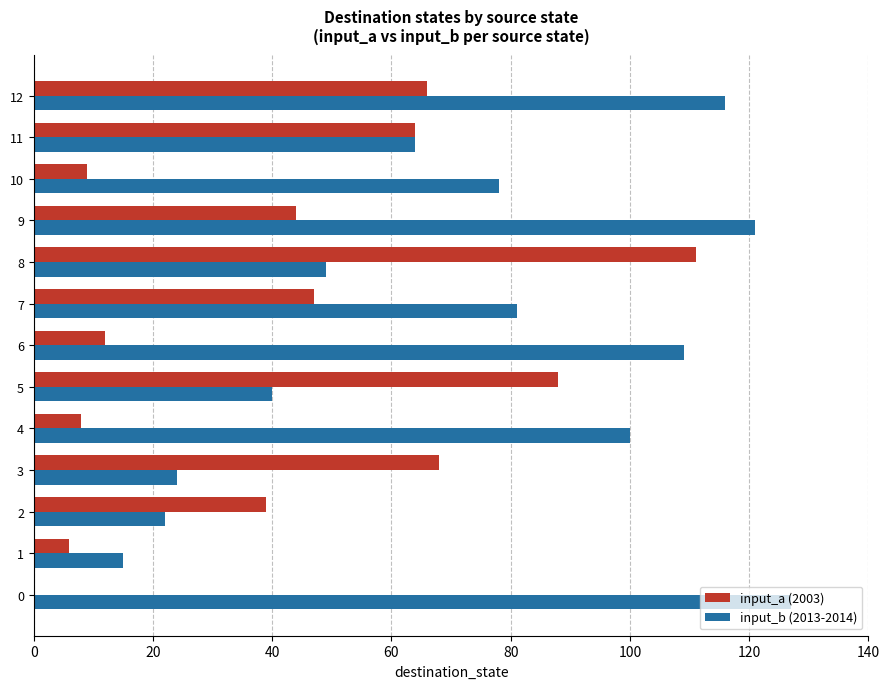

What is the sum of all input_a (2003) values?

562